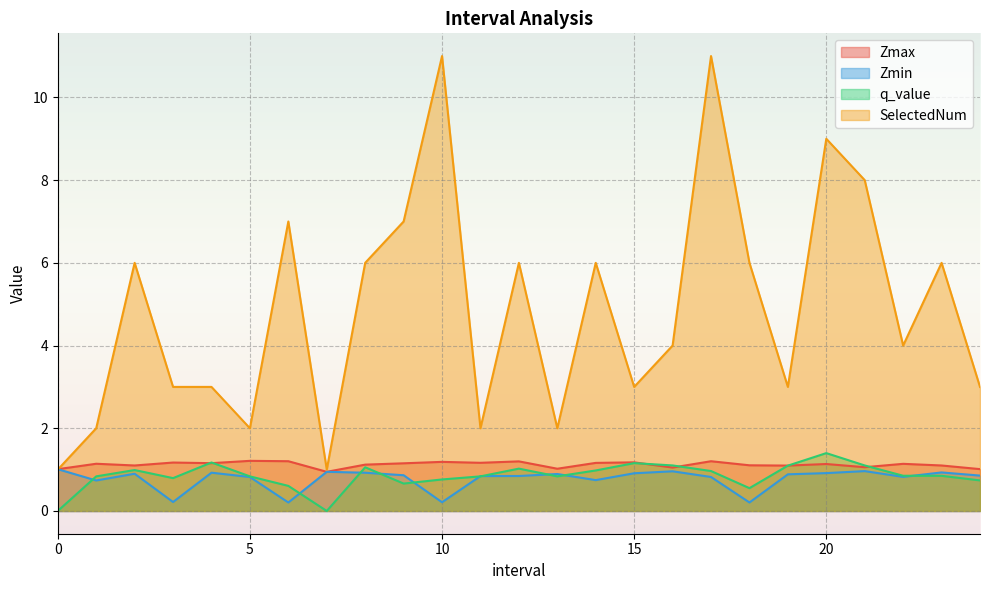

Reading left to right, what are all the values shown in this chart?

Zmax: 0.0=1.0	1.0=1.1	2.0=1.1	3.0=1.2	4.0=1.2	5.0=1.2	6.0=1.2	7.0=0.9	8.0=1.1	9.0=1.2	10.0=1.2	11.0=1.2	12.0=1.2	13.0=1.0	14.0=1.2	15.0=1.2	16.0=1.1	17.0=1.2	18.0=1.1	19.0=1.1	20.0=1.1	21.0=1.1	22.0=1.1	23.0=1.1	24.0=1.0
Zmin: 0.0=1.0	1.0=0.7	2.0=0.9	3.0=0.2	4.0=0.9	5.0=0.8	6.0=0.2	7.0=0.9	8.0=0.9	9.0=0.9	10.0=0.2	11.0=0.8	12.0=0.8	13.0=0.9	14.0=0.7	15.0=0.9	16.0=1.0	17.0=0.8	18.0=0.2	19.0=0.9	20.0=0.9	21.0=1.0	22.0=0.8	23.0=0.9	24.0=0.9
q_value: 0.0=-0.0	1.0=0.8	2.0=1.0	3.0=0.8	4.0=1.2	5.0=0.8	6.0=0.6	7.0=-0.0	8.0=1.1	9.0=0.7	10.0=0.8	11.0=0.8	12.0=1.0	13.0=0.8	14.0=1.0	15.0=1.2	16.0=1.1	17.0=1.0	18.0=0.6	19.0=1.1	20.0=1.4	21.0=1.1	22.0=0.9	23.0=0.9	24.0=0.7
SelectedNum: 0.0=1.0	1.0=2.0	2.0=6.0	3.0=3.0	4.0=3.0	5.0=2.0	6.0=7.0	7.0=1.0	8.0=6.0	9.0=7.0	10.0=11.0	11.0=2.0	12.0=6.0	13.0=2.0	14.0=6.0	15.0=3.0	16.0=4.0	17.0=11.0	18.0=6.0	19.0=3.0	20.0=9.0	21.0=8.0	22.0=4.0	23.0=6.0	24.0=3.0